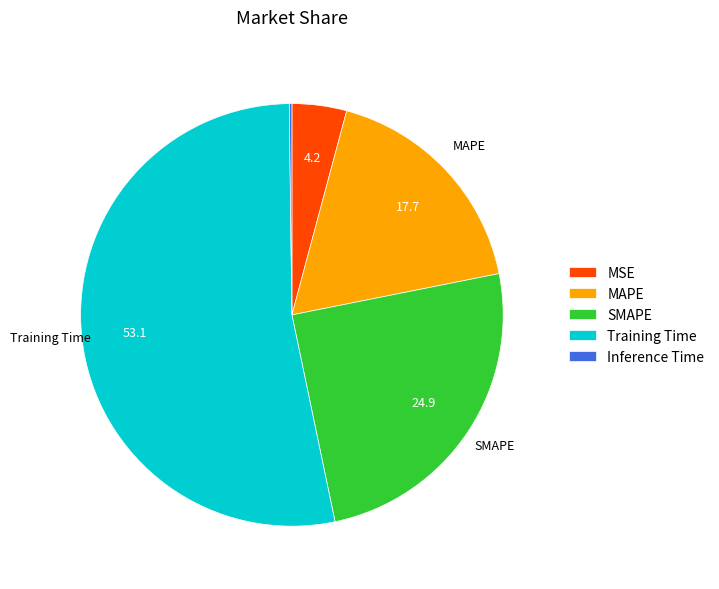

The MAPE slice represents 11% of the pie. True or false?

False